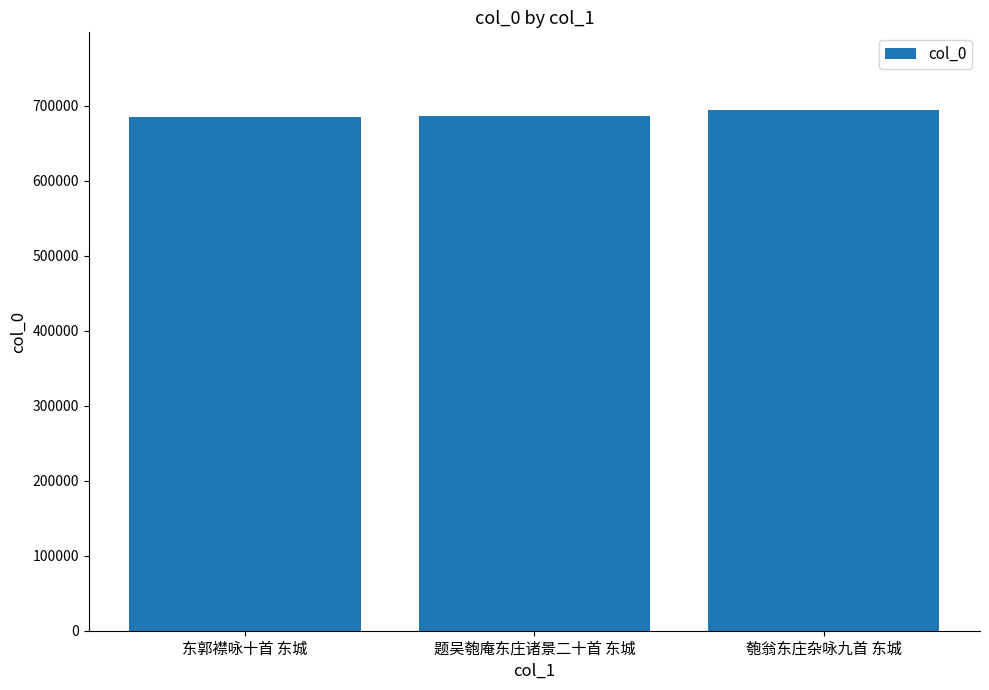

What is the ratio of the value at 匏翁东庄杂咏九首 东城 to the value at 东郭襟咏十首 东城?

1.0